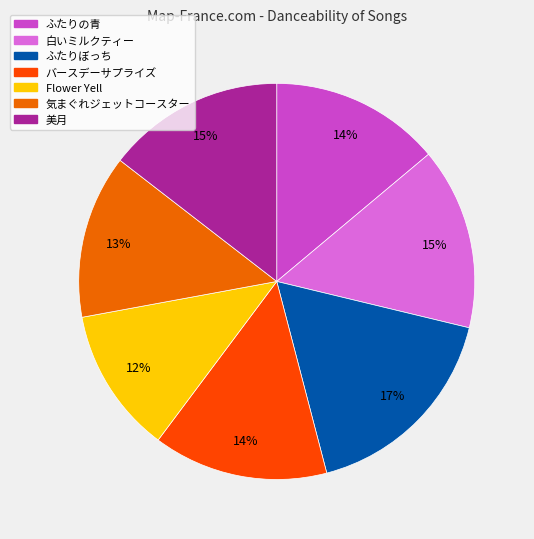

To the nearest percent, what percentage of the pie is バースデーサプライズ?

14%